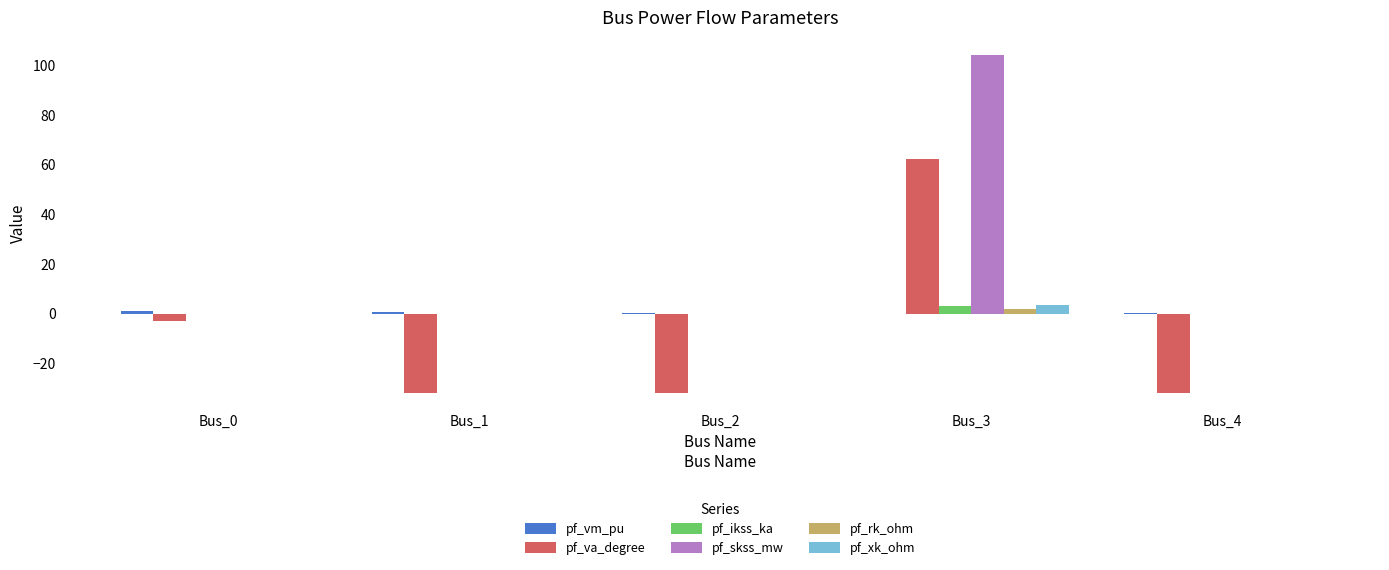

At which label does pf_skss_mw reach its peak?

Bus_3